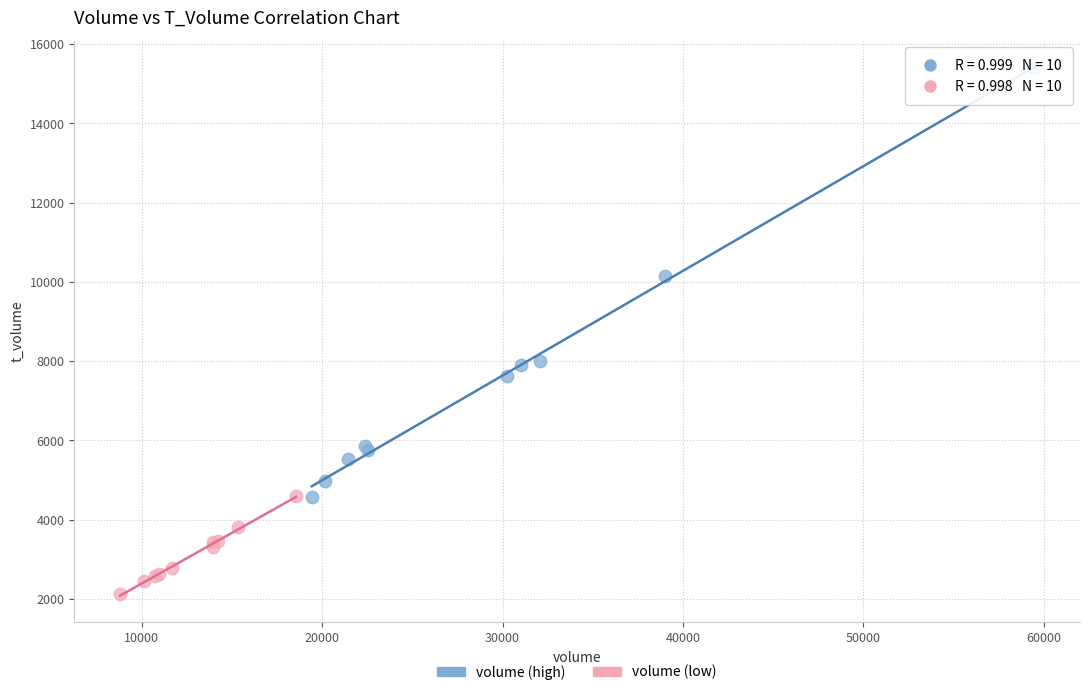

Which series has the widest spread of Y values?

volume (high)